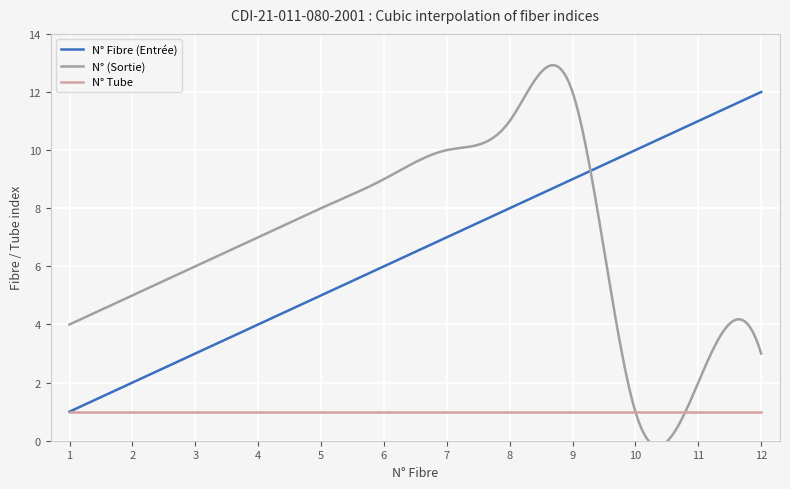

Is it true that N° Tube equals 1 at 3?

True